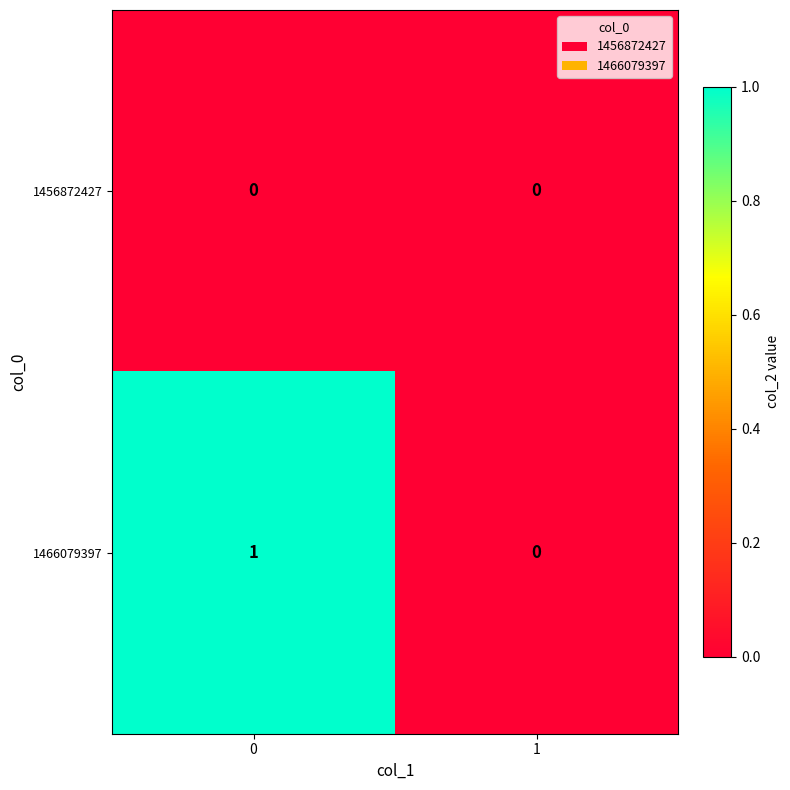

Reading left to right, list all the values displayed in this chart.

1456872427: 0=0	1=0
1466079397: 0=1	1=0